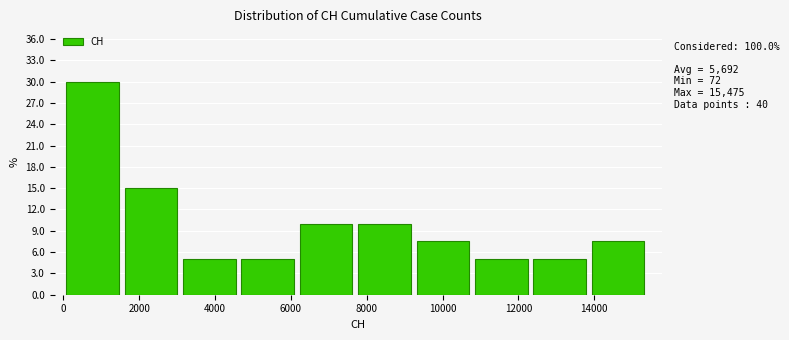

Over which range of the x-axis is the bar tallest?

0 to 1600